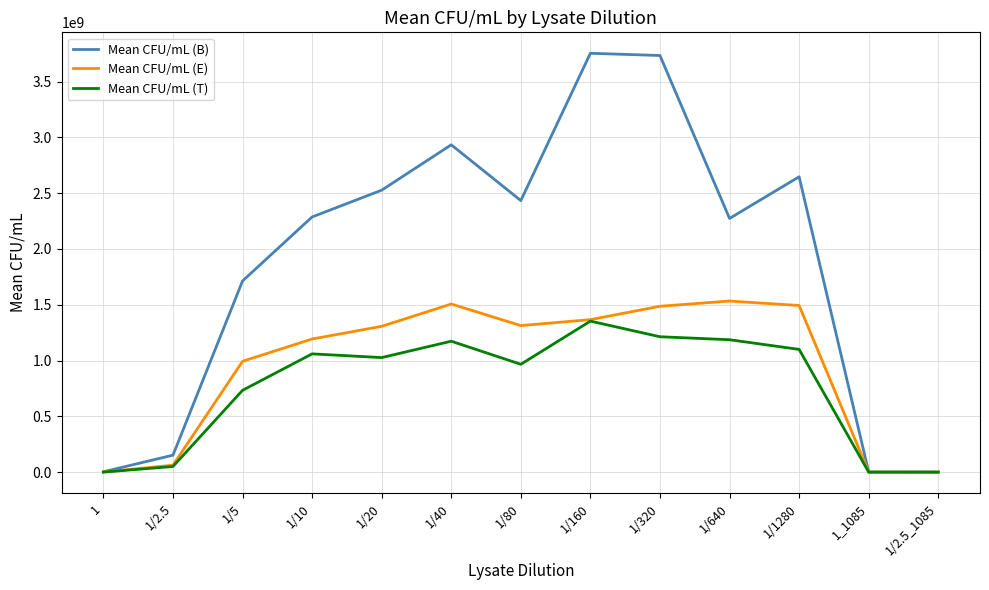

What is the maximum value for Mean CFU/mL (T)?

1353333333.3